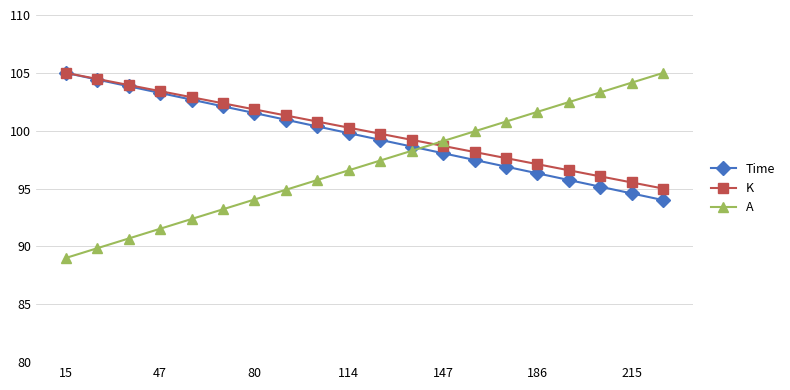

Which series has the widest spread of values?

A